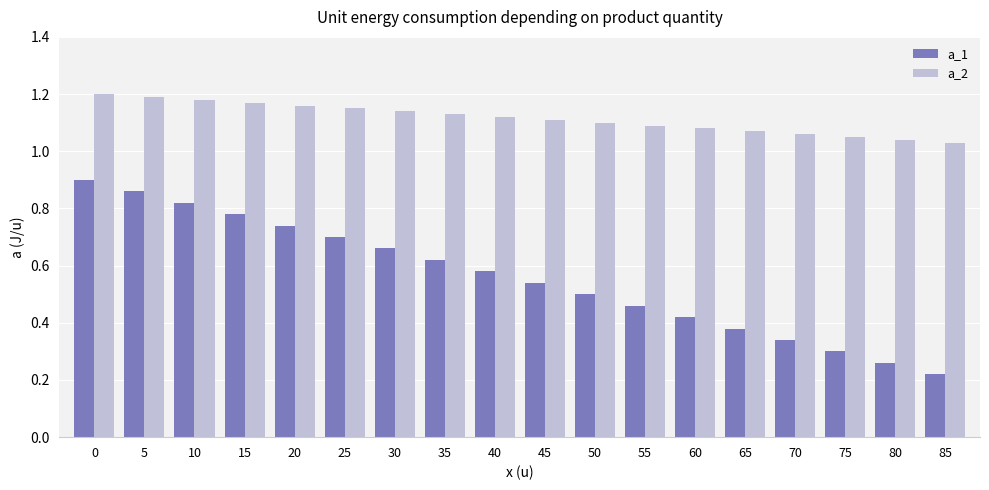

How many groups of bars are there?

18